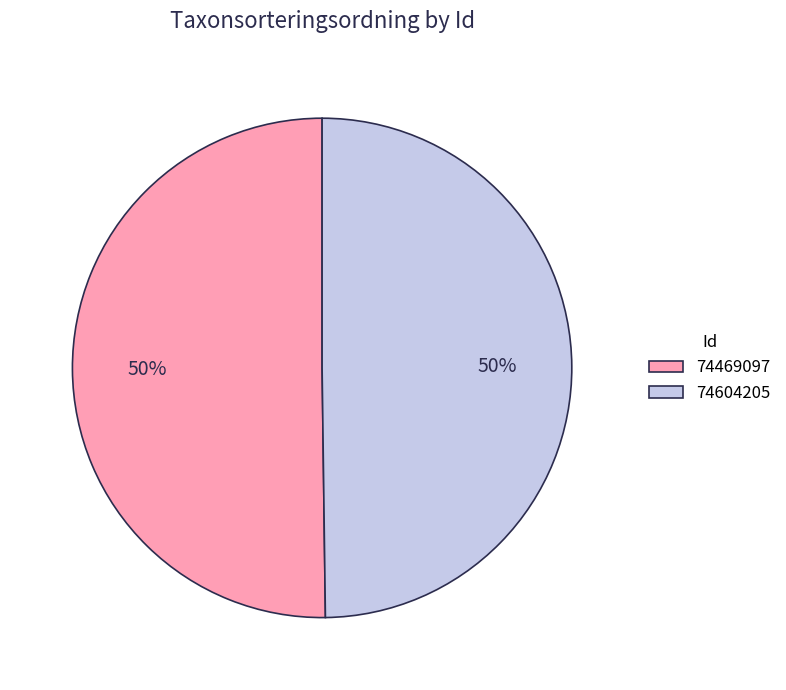

To the nearest percent, what is the average slice percentage?

50%